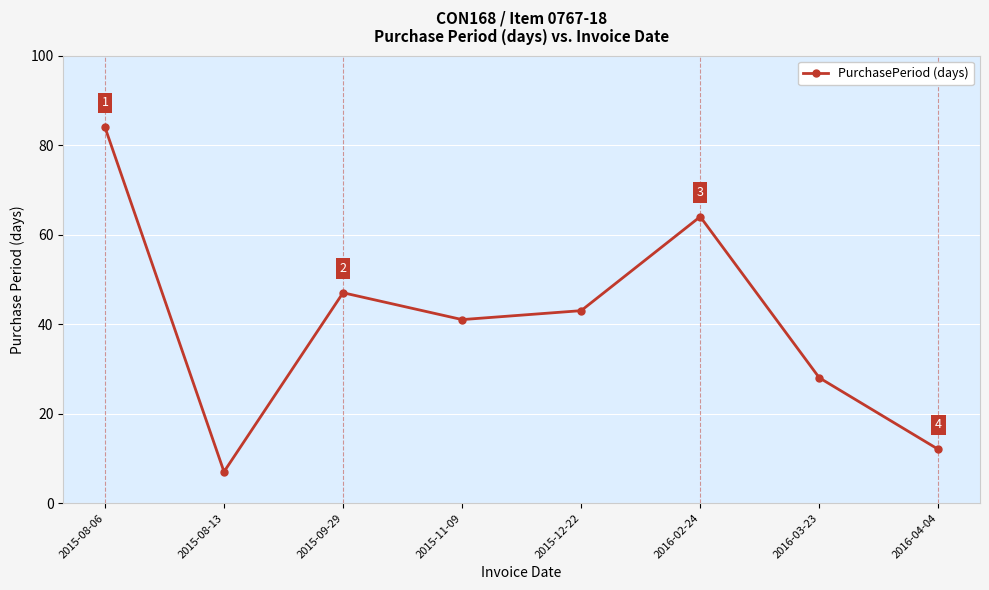

Reading right to left, transcribe all the data shown in this chart.

12	28	64	43	41	47	7	84